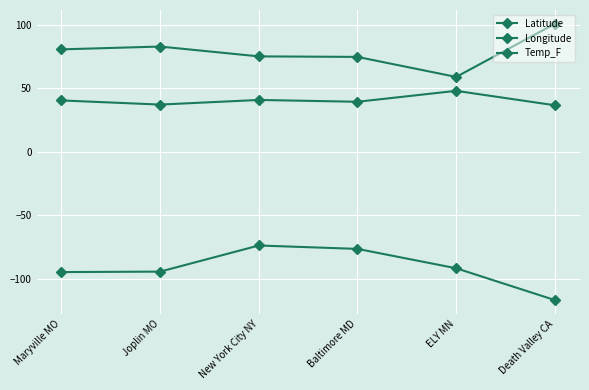

Which series changed the most between Maryville MO and Joplin MO?

Latitude